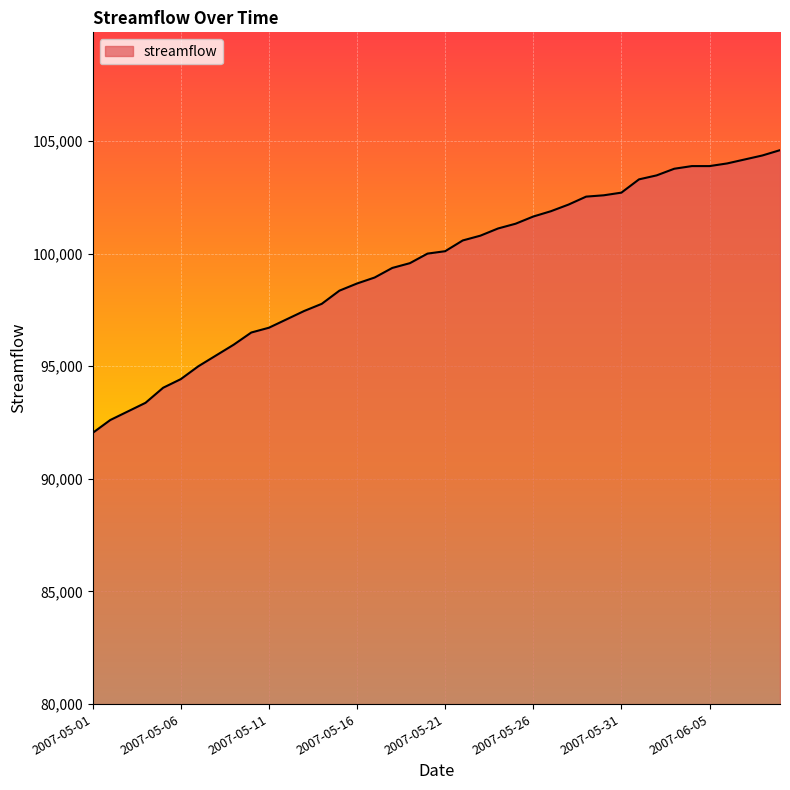

How many lines are shown in the chart?

1